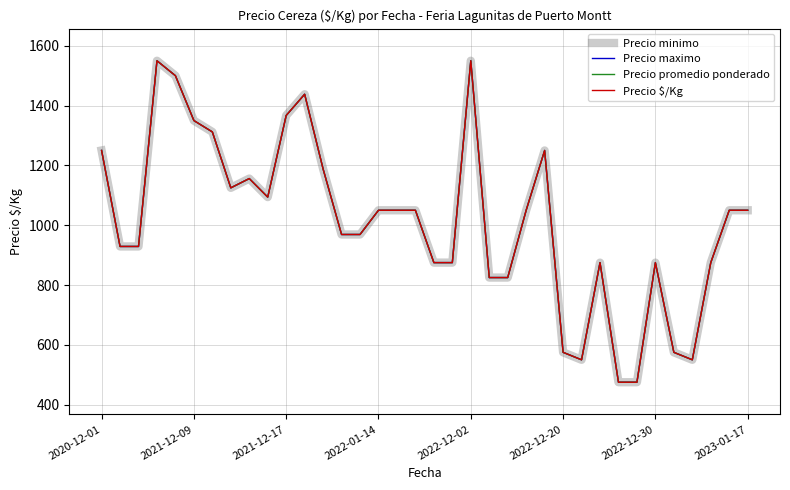

True or false: Precio $/Kg and Precio minimo intersect in this chart.

False